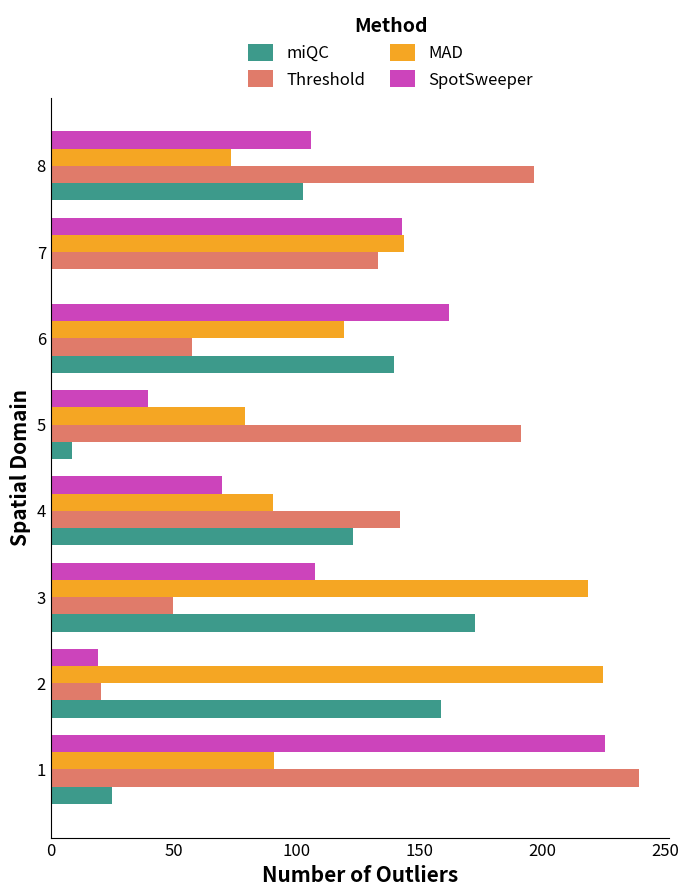

What is the highest value of the SpotSweeper series?

225.3